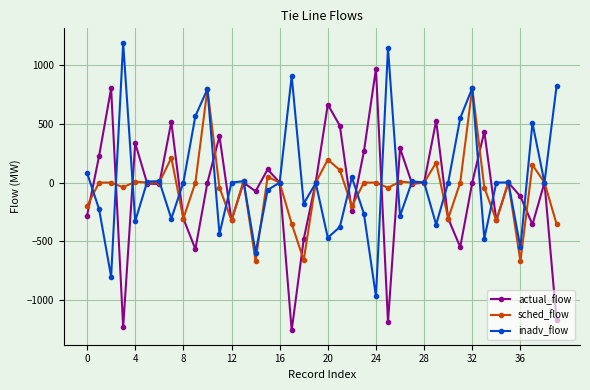

How many interior local peaks does the actual_flow series have?

13